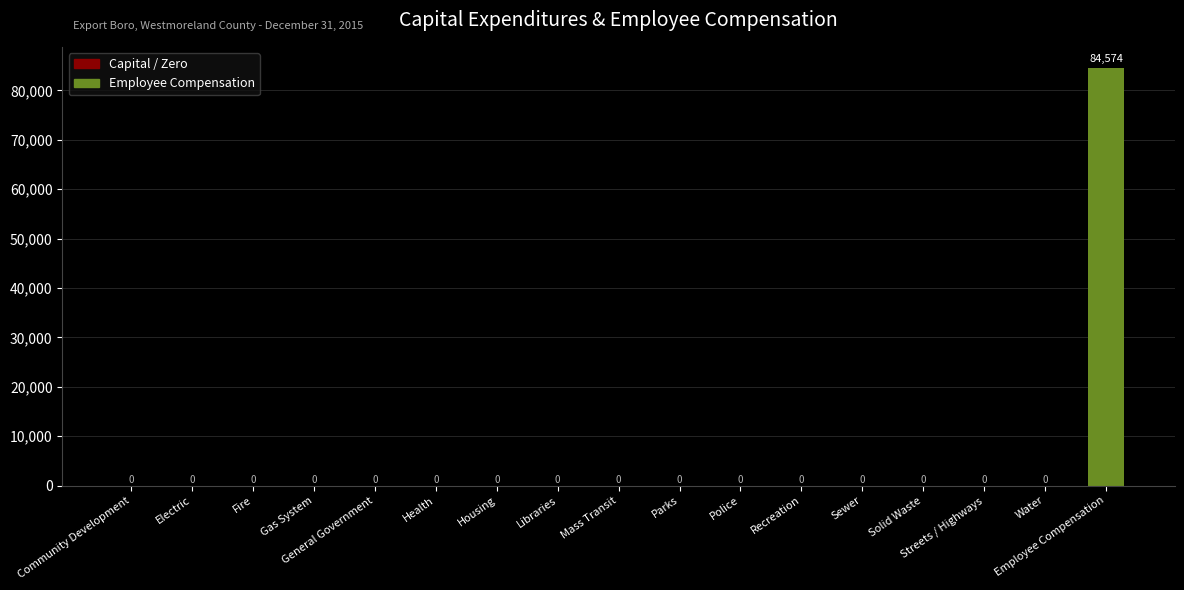

Reading left to right, what are all the values shown in this chart?

0	0	0	0	0	0	0	0	0	0	0	0	0	0	0	0	84574